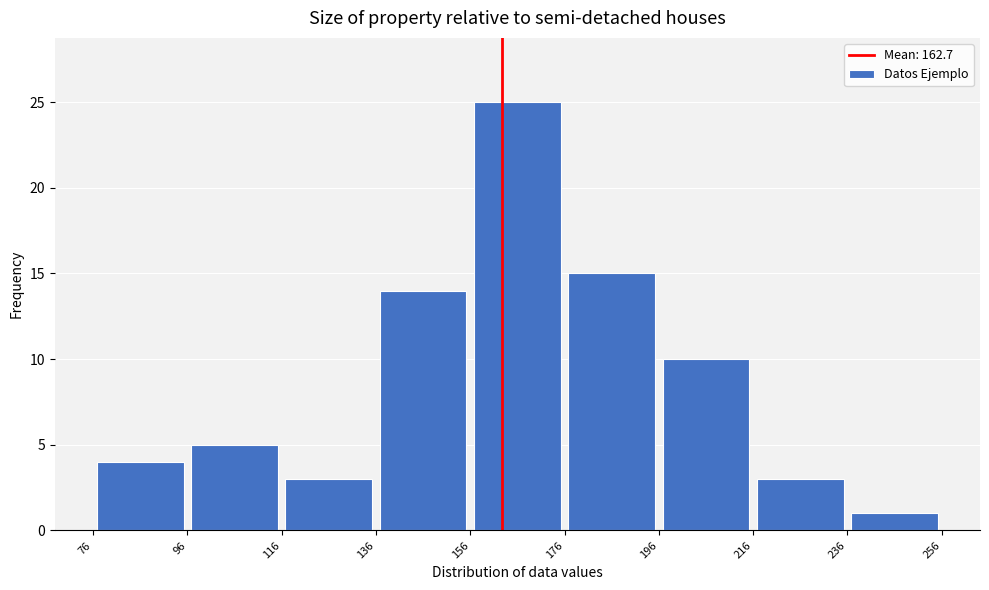

Over which range of the x-axis is the bar tallest?

156 to 176